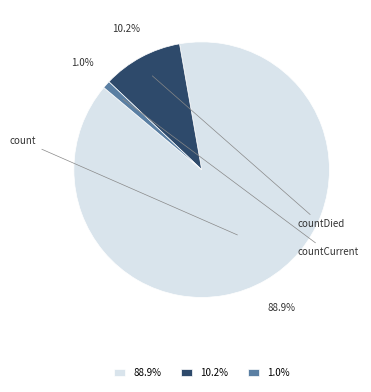

How many slices are in this pie chart?

3